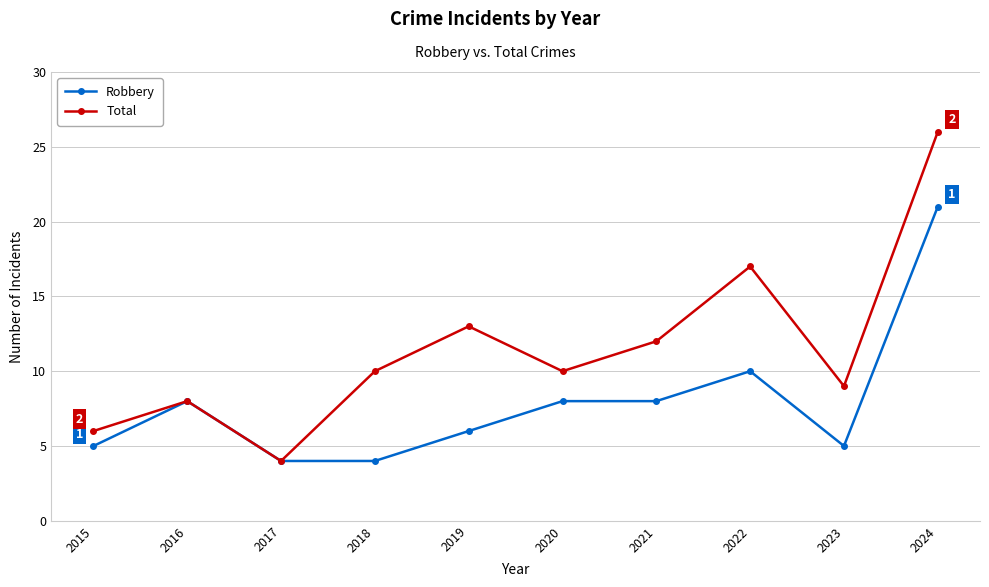

What is the total value across all series at 2015?

11